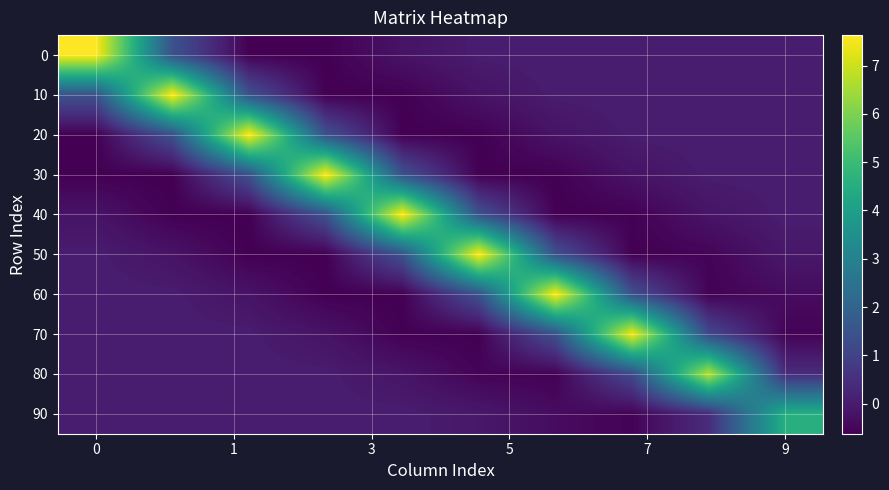

Which series has the largest total across all categories?

10